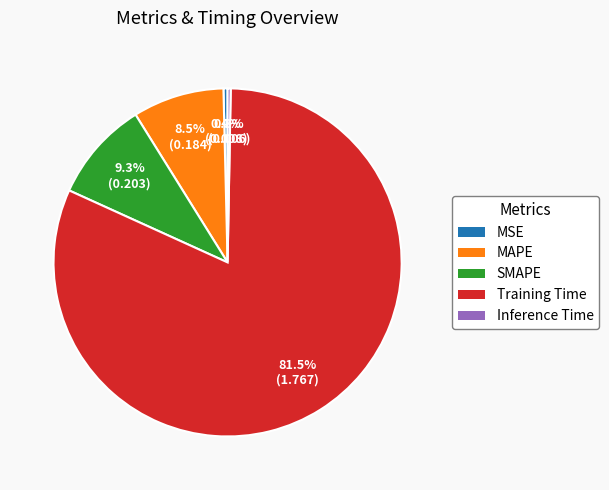

Which category accounts for the majority?

Training Time